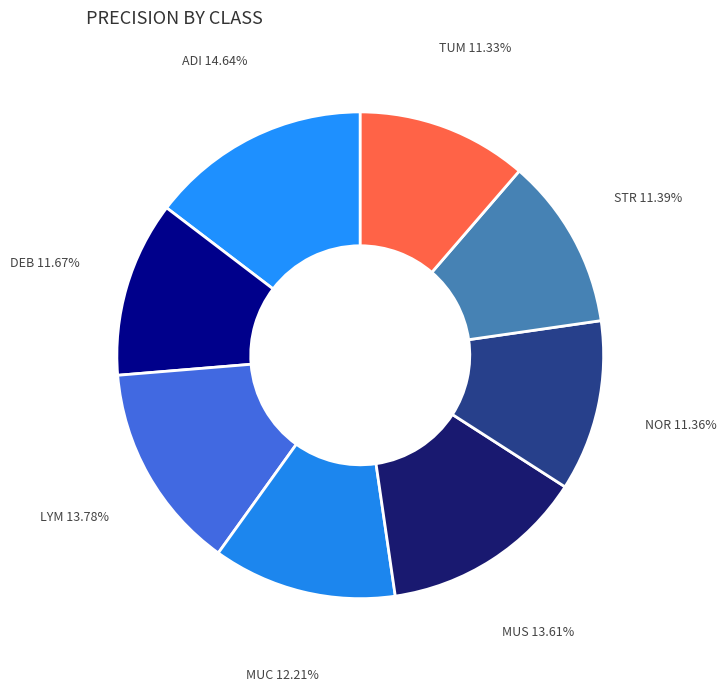

Is there any slice that represents more than half of the pie?

No